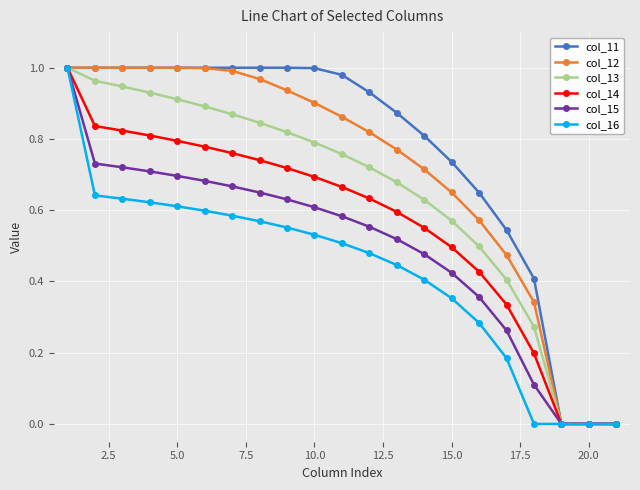

What is the value of the col_12 point at the 17th from the left?

0.5